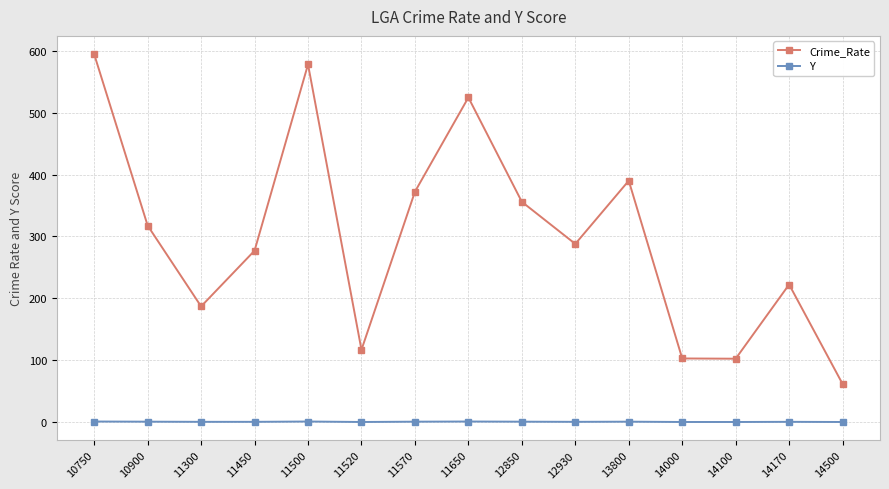

Between 10900 and 13800, which series saw the biggest shift?

Crime_Rate